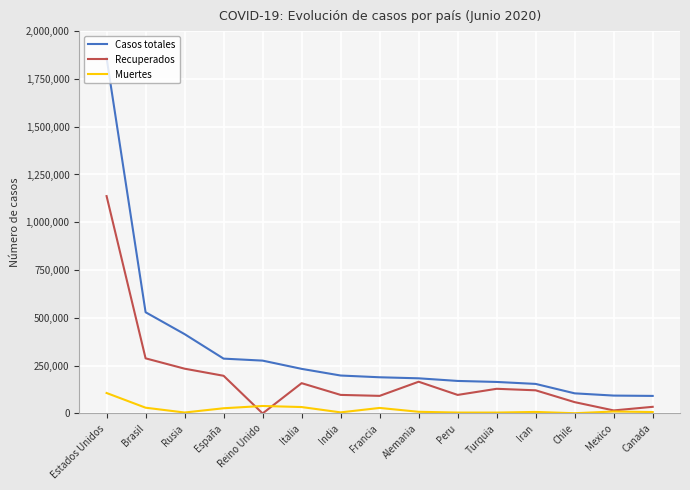

How many values in the Muertes series are below 8618?

7